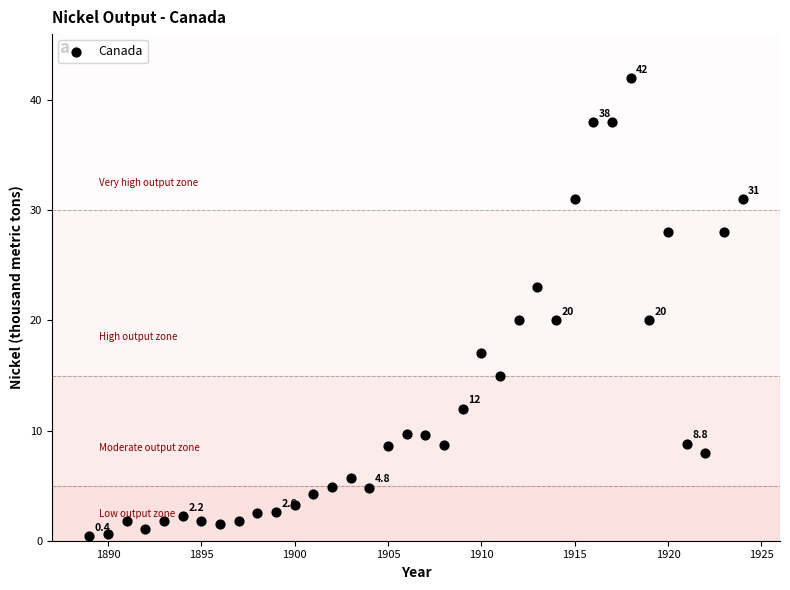

What is the range of X values (max minus min)?

35.0